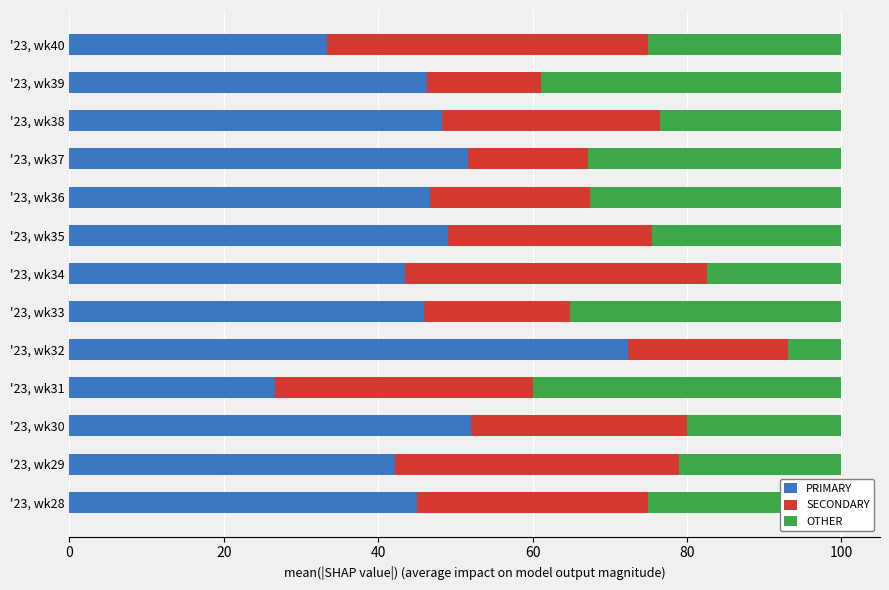

The PRIMARY series shows 26.7 at '23, wk31. True or false?

True